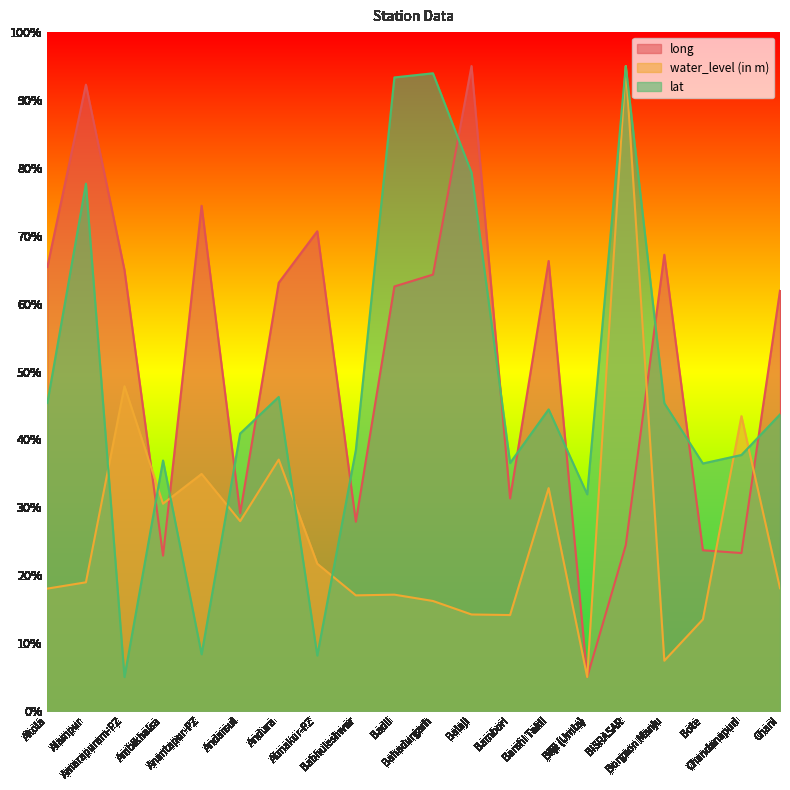

True or false: water_level (in m) and lat intersect in this chart.

True